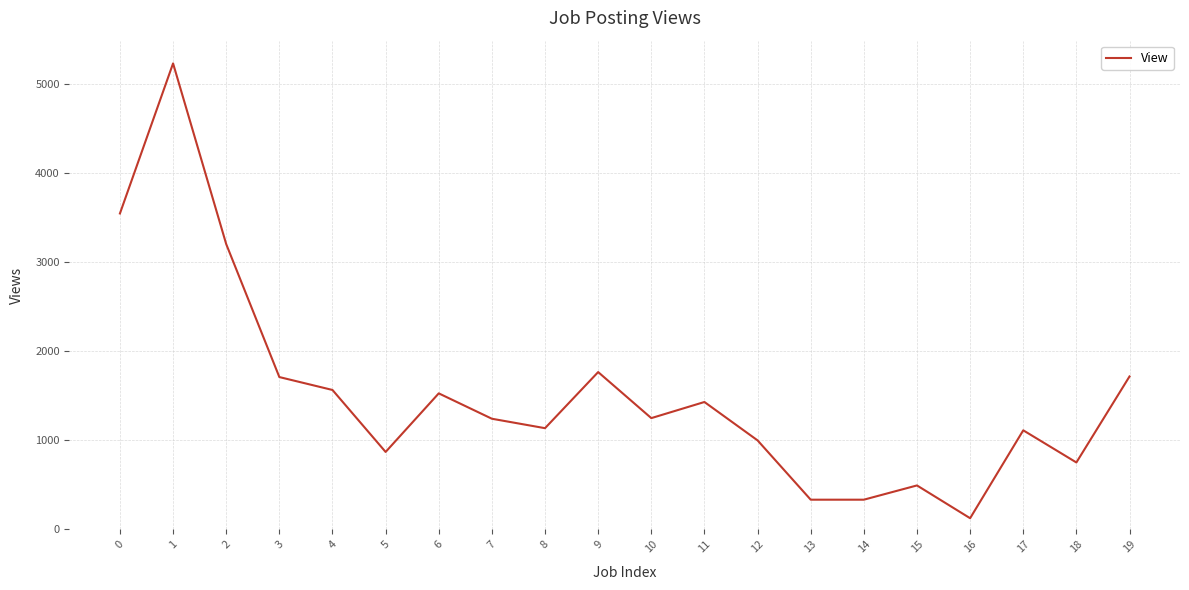

What is the difference between the second highest and second lowest values?

3214